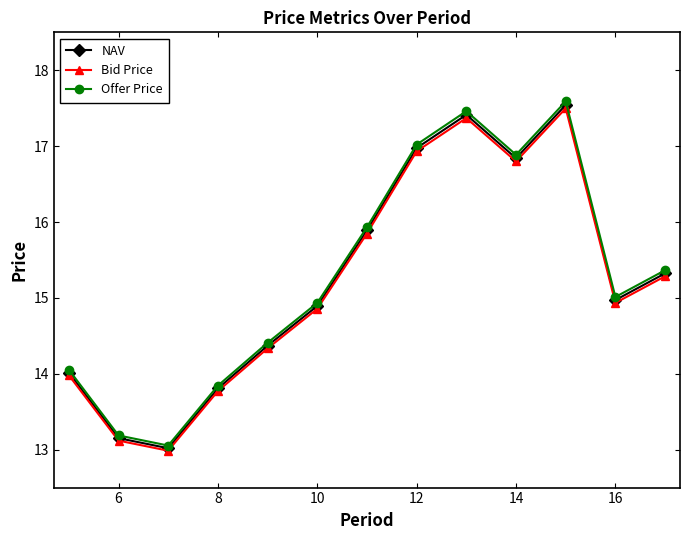

True or false: Offer Price and NAV intersect in this chart.

False